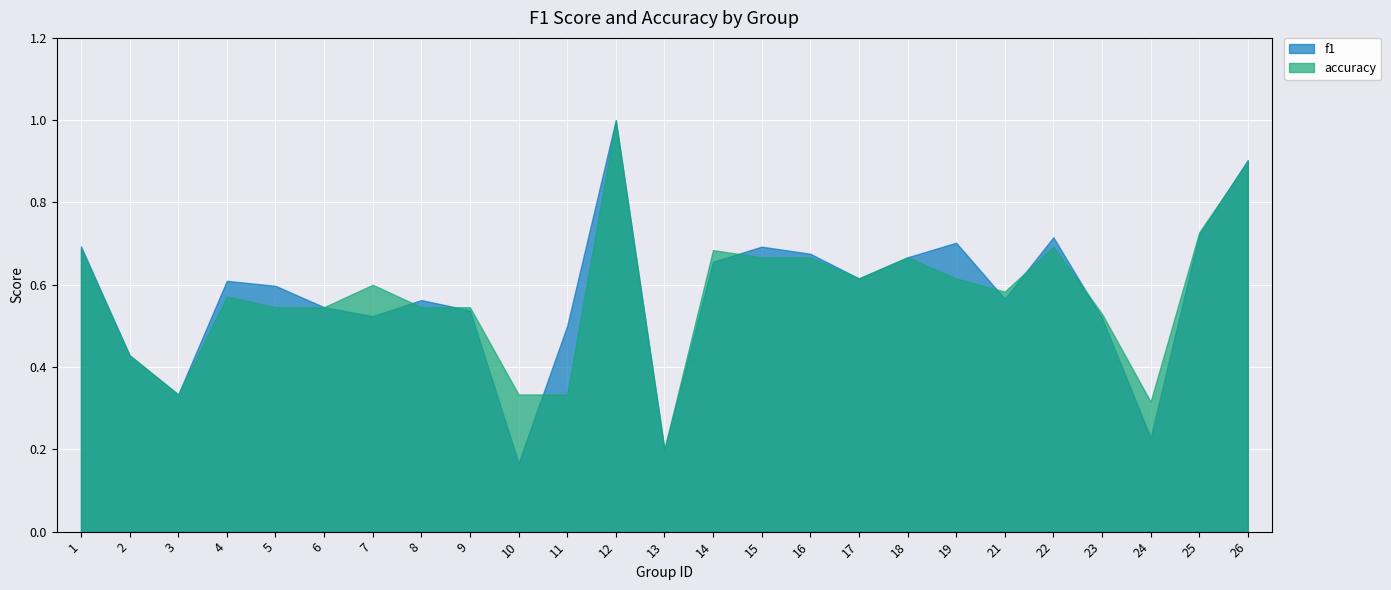

At which label is f1 closest to 0?

10